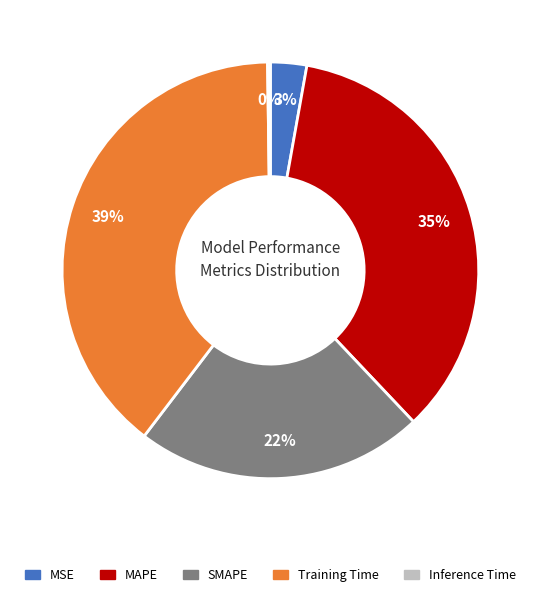

What percentage is the MAPE slice, to the nearest percent?

35%